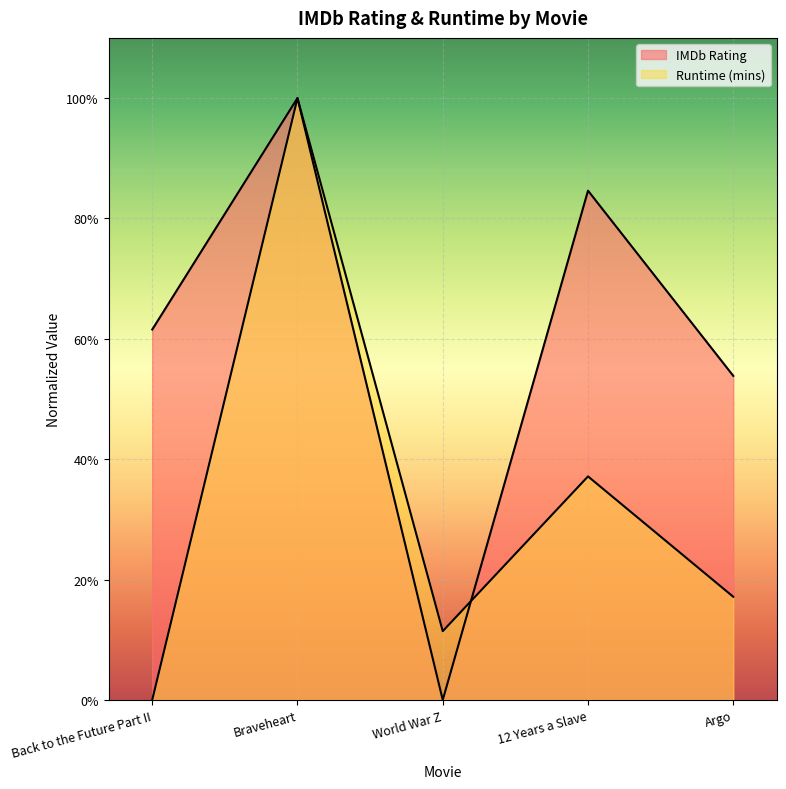

Which category has the lowest value in the IMDb Rating series?

World War Z